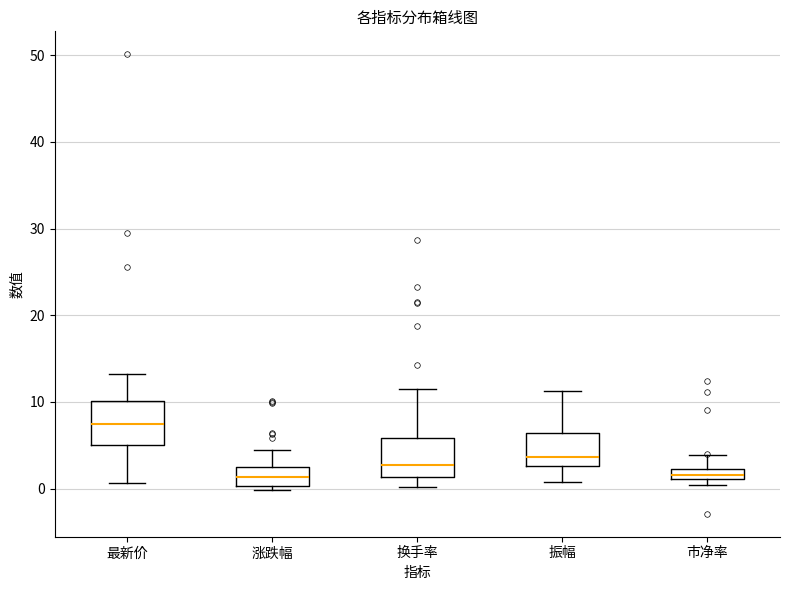

Which box has the highest median line?

最新价